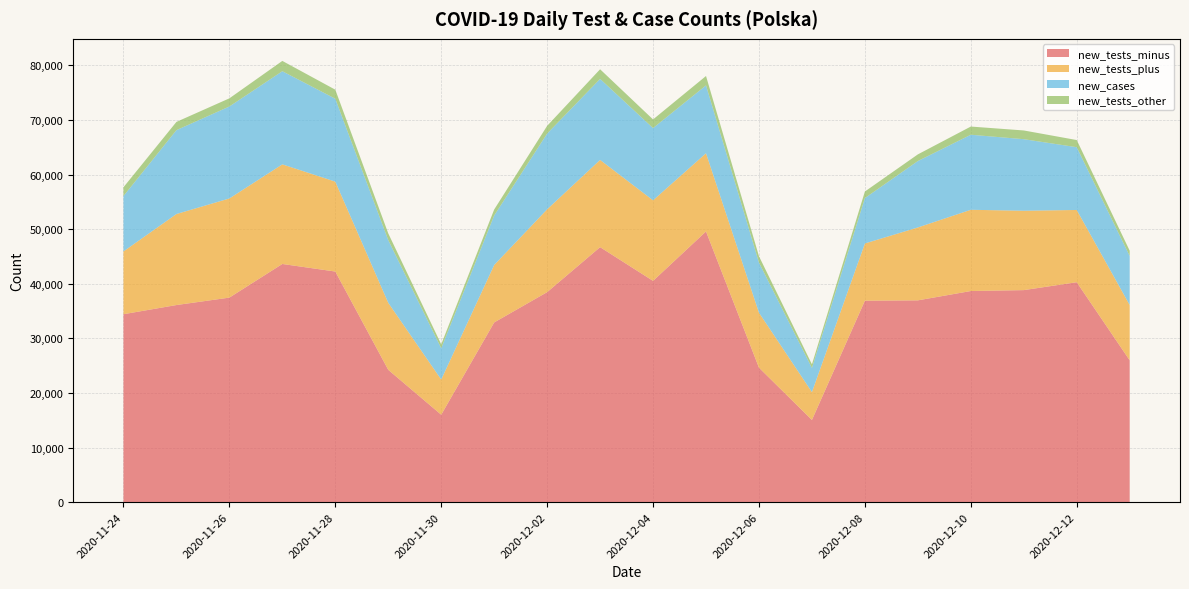

Reading right to left, list all the values displayed in this chart.

new_tests_minus: 25981	40286	38840	38673	36964	36901	15058	24633	49585	40530	46709	38468	32918	16016	24238	42242	43628	37467	36105	34425
new_tests_plus: 10132	13233	14539	14880	13353	10483	5103	10070	14323	14757	15979	15171	10522	6441	12276	16469	18247	18161	16672	11502
new_cases: 8978	11498	13105	13747	12164	8315	4424	9175	12430	13230	14838	13870	9066	5734	11483	15183	17059	16846	15360	10141
new_tests_other: 968	1310	1599	1498	1220	1202	663	1166	1719	1585	1764	1417	1095	717	1228	1657	1888	1492	1511	1613